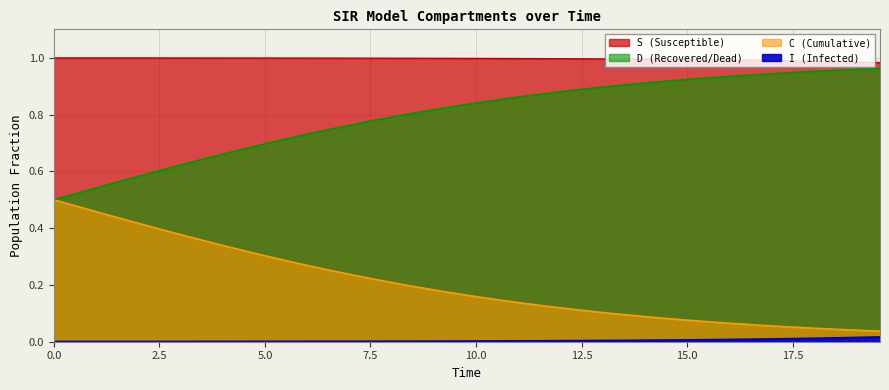

What is the sum of all I values?

0.2